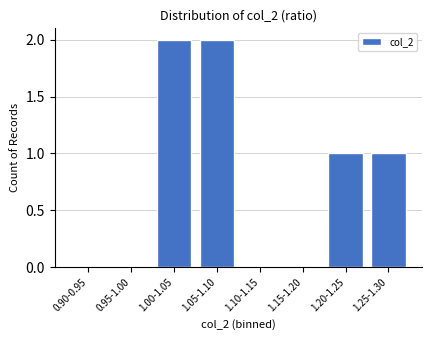

Reading left to right, transcribe all the data shown in this chart.

0.90-0.95=0	0.95-1.00=0	1.00-1.05=2	1.05-1.10=2	1.10-1.15=0	1.15-1.20=0	1.20-1.25=1	1.25-1.30=1